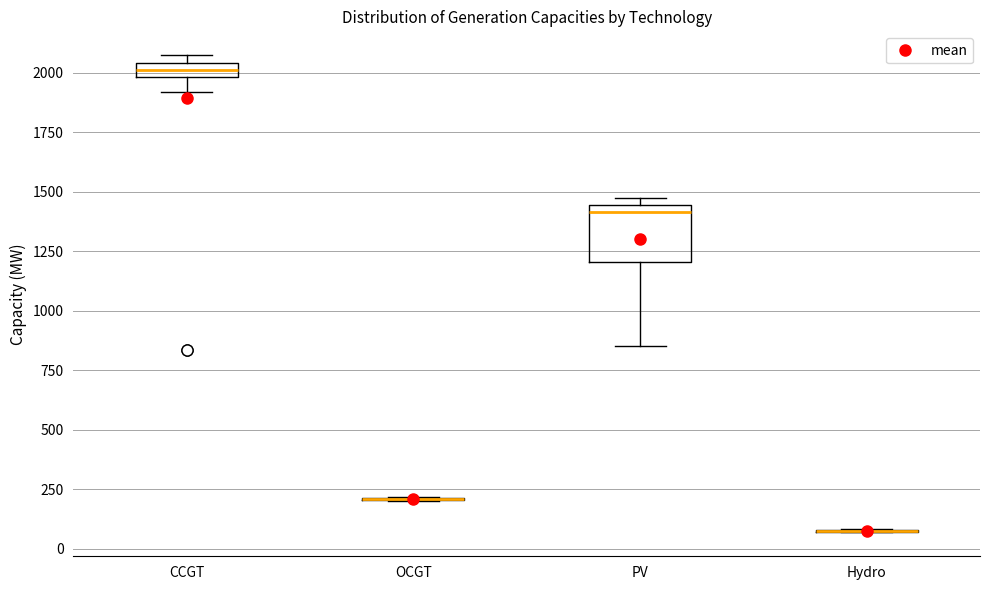

Which box is the tallest, from its lower edge to its upper edge?

PV